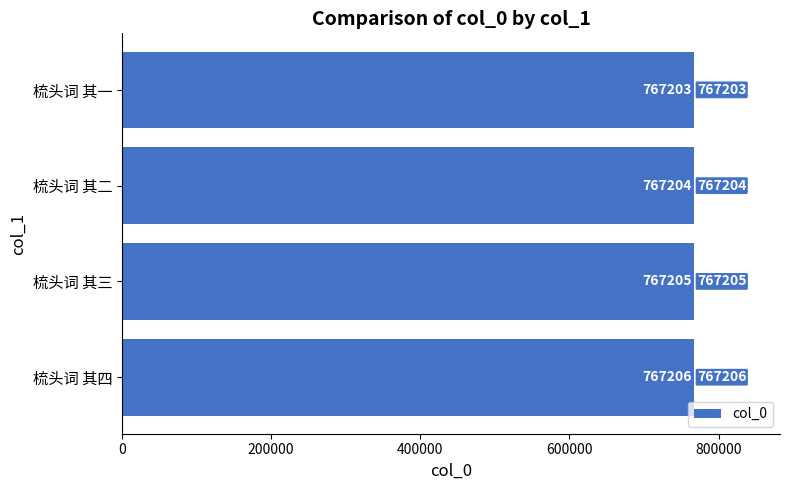

Rank the categories by value from lowest to highest.

梳头词 其一, 梳头词 其二, 梳头词 其三, 梳头词 其四